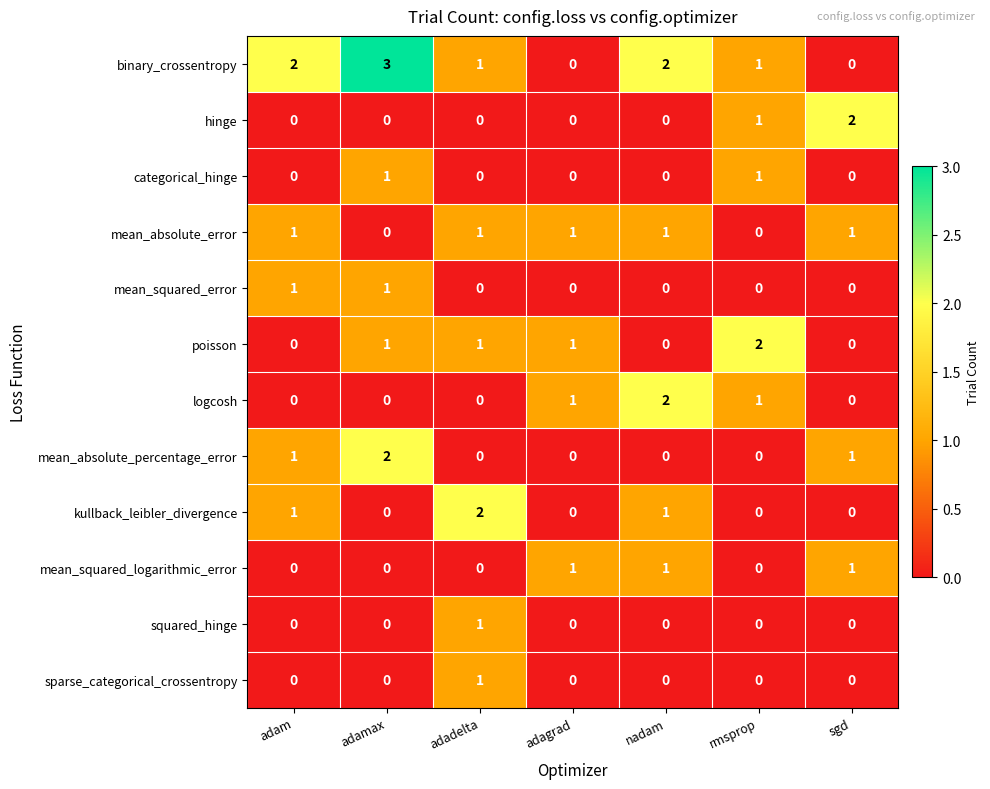

The kullback_leibler_divergence series shows 1 at adadelta. True or false?

False